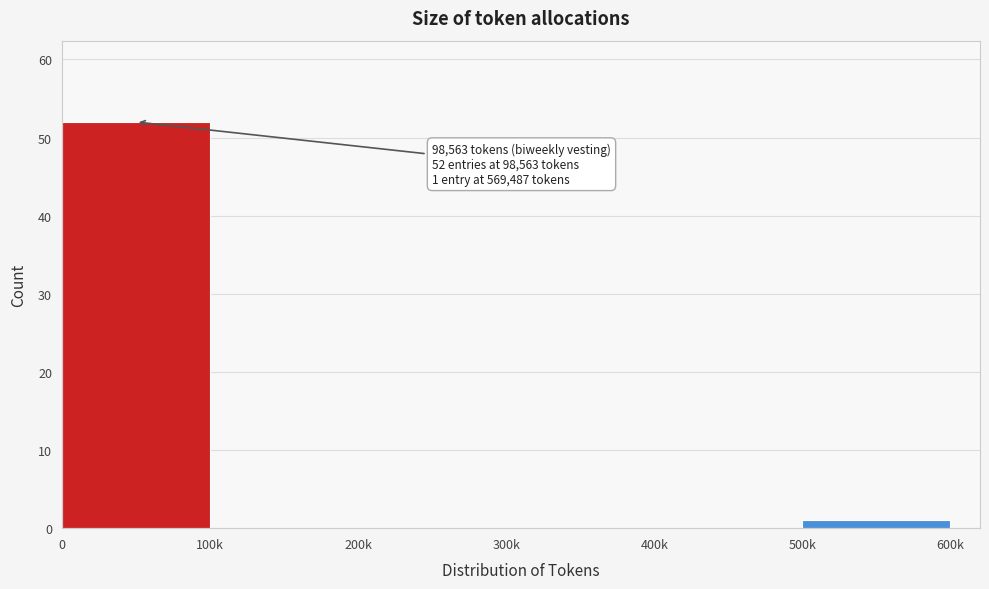

Reading left to right, extract all data points from this chart.

0=52	100k=0	200k=0	300k=0	400k=0	500k=1